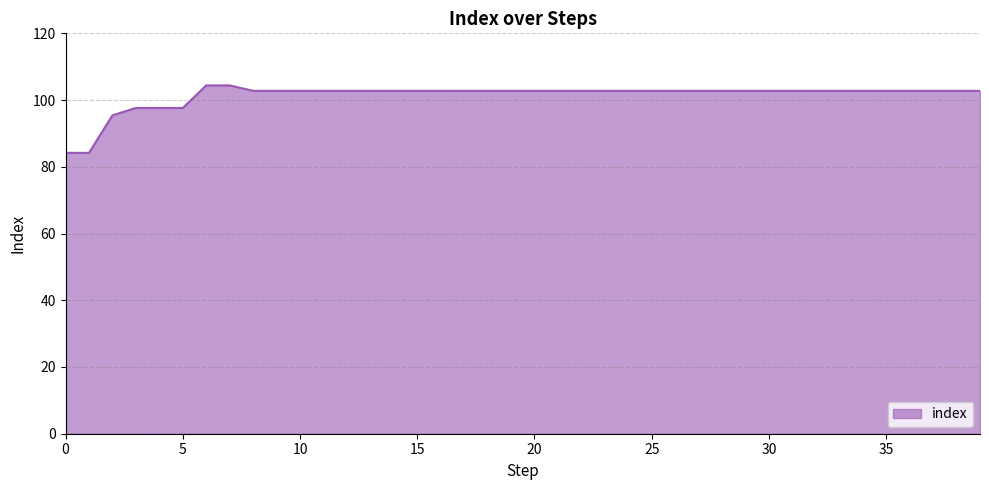

What is the smallest value displayed?

84.2